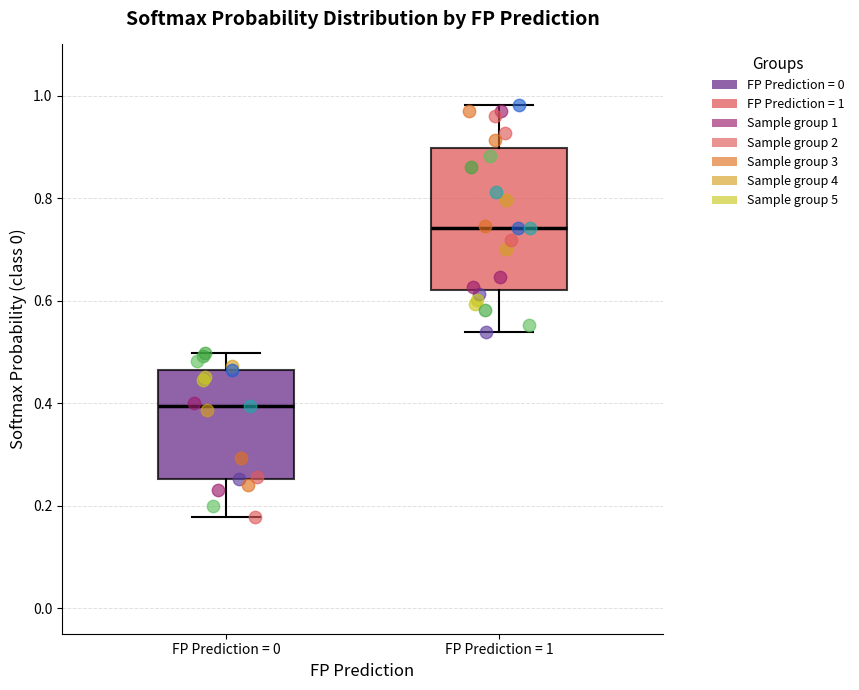

Reading left to right, transcribe this box plot: for each box, give where its median line is, the range the box spans, and where its two whiskers end, as read against the y-axis. The values are not printed on the chart, so give them approximately, as read against the axis.

FP Prediction = 0: median 0.40, box 0.26 to 0.46, whiskers 0.18 to 0.50
FP Prediction = 1: median 0.74, box 0.62 to 0.90, whiskers 0.54 to 0.98